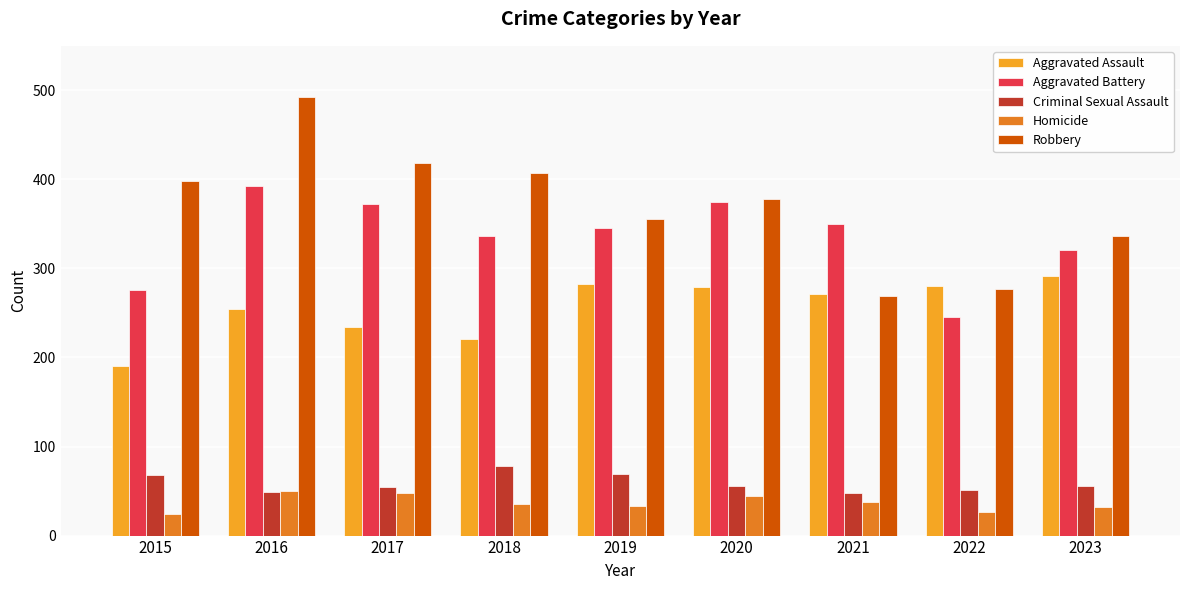

The value of Aggravated Assault at 2016 is 429. True or false?

False